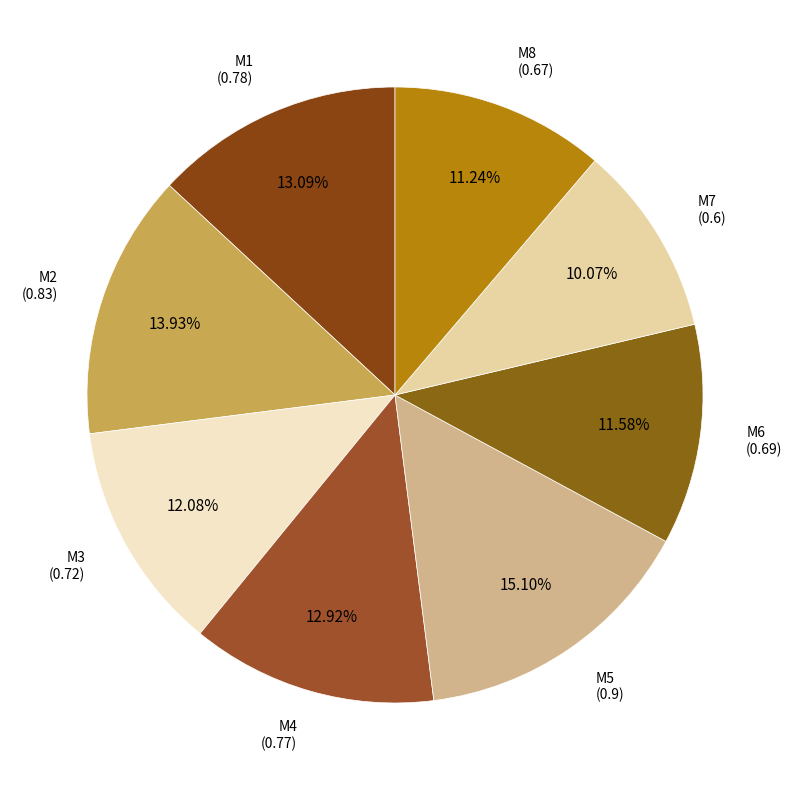

Do M1 and M4 together represent more than half of the pie?

No